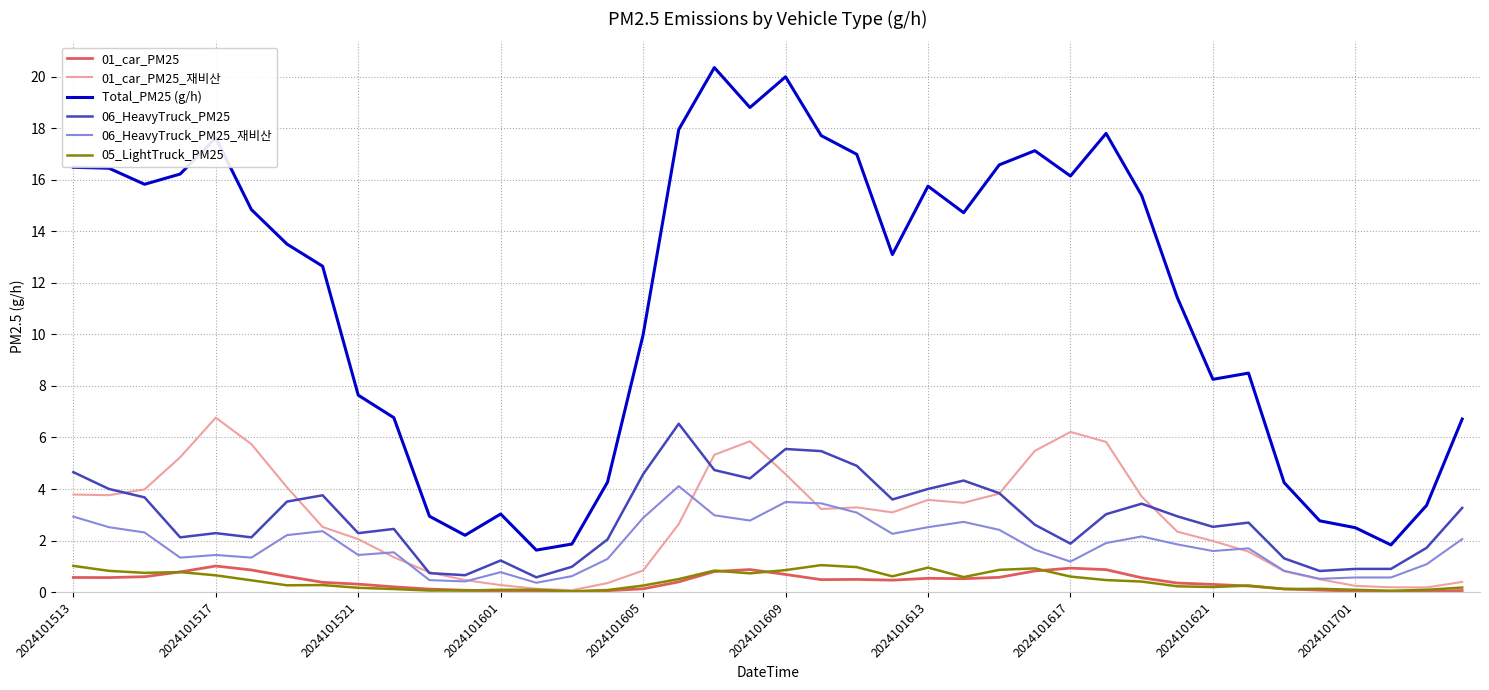

What is the maximum value for 01_car_PM25_재비산?

6.8